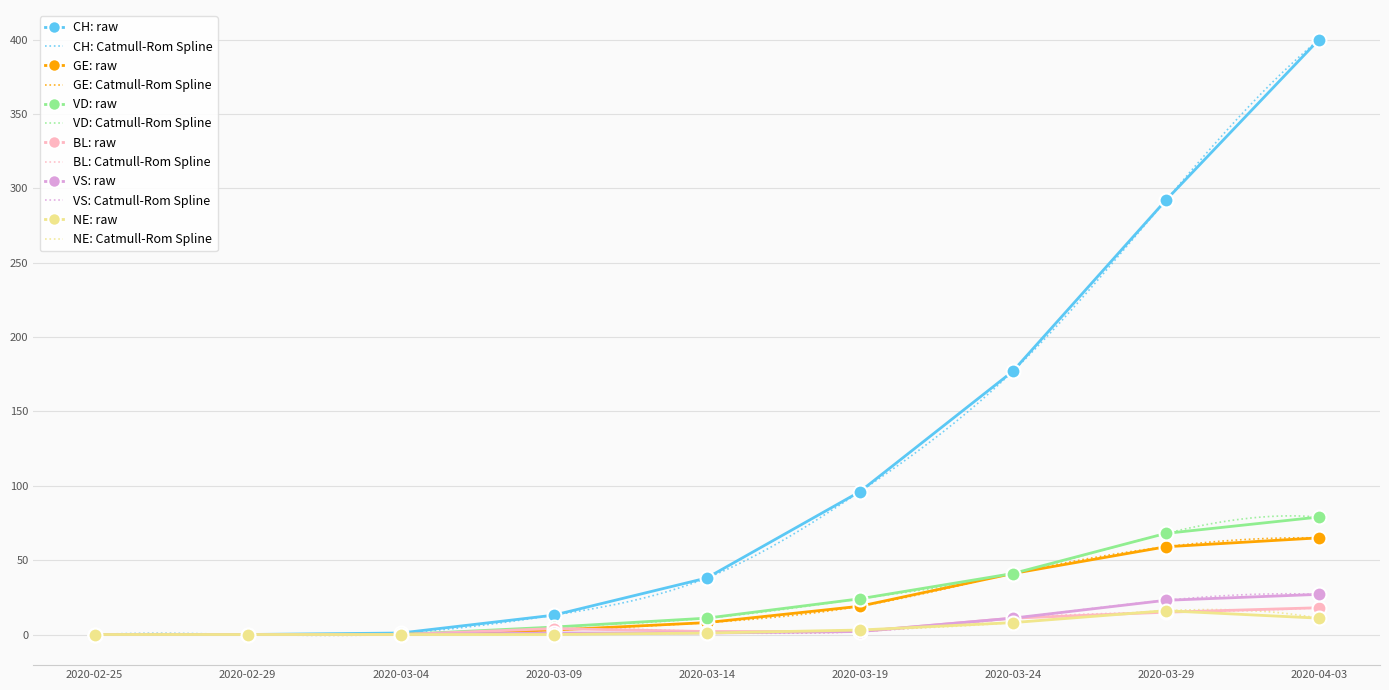

How many lines are shown in the chart?

6